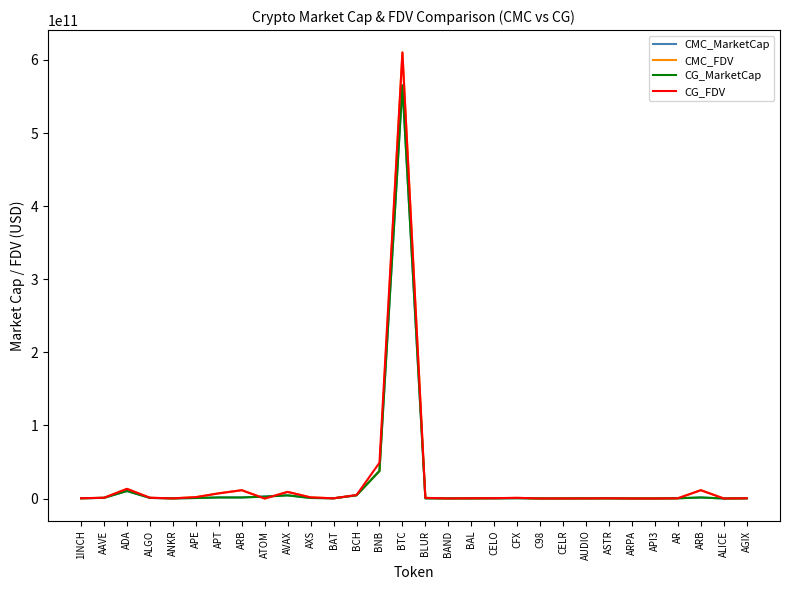

At which label does CMC_MarketCap first exceed 349776938?

AAVE